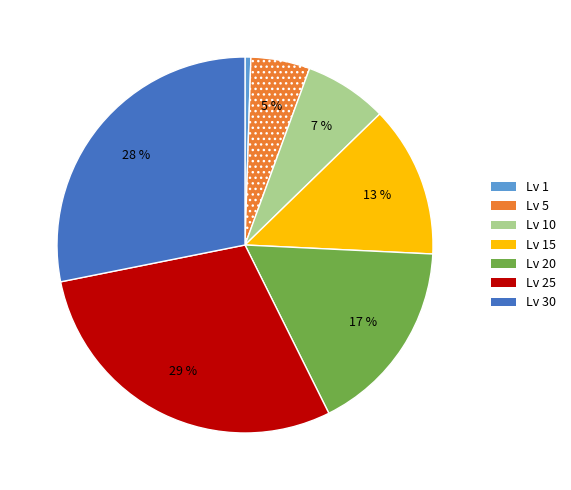

Is there any slice that represents more than half of the pie?

No